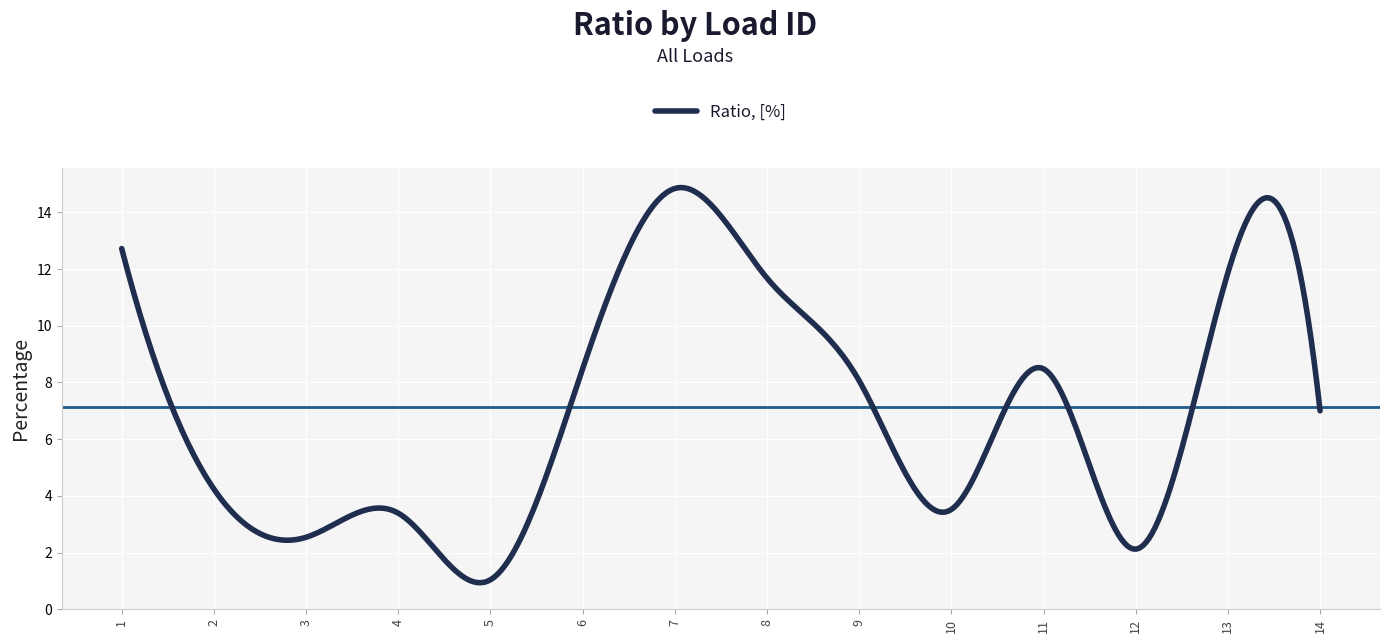

Does the chart have visible grid lines?

Yes